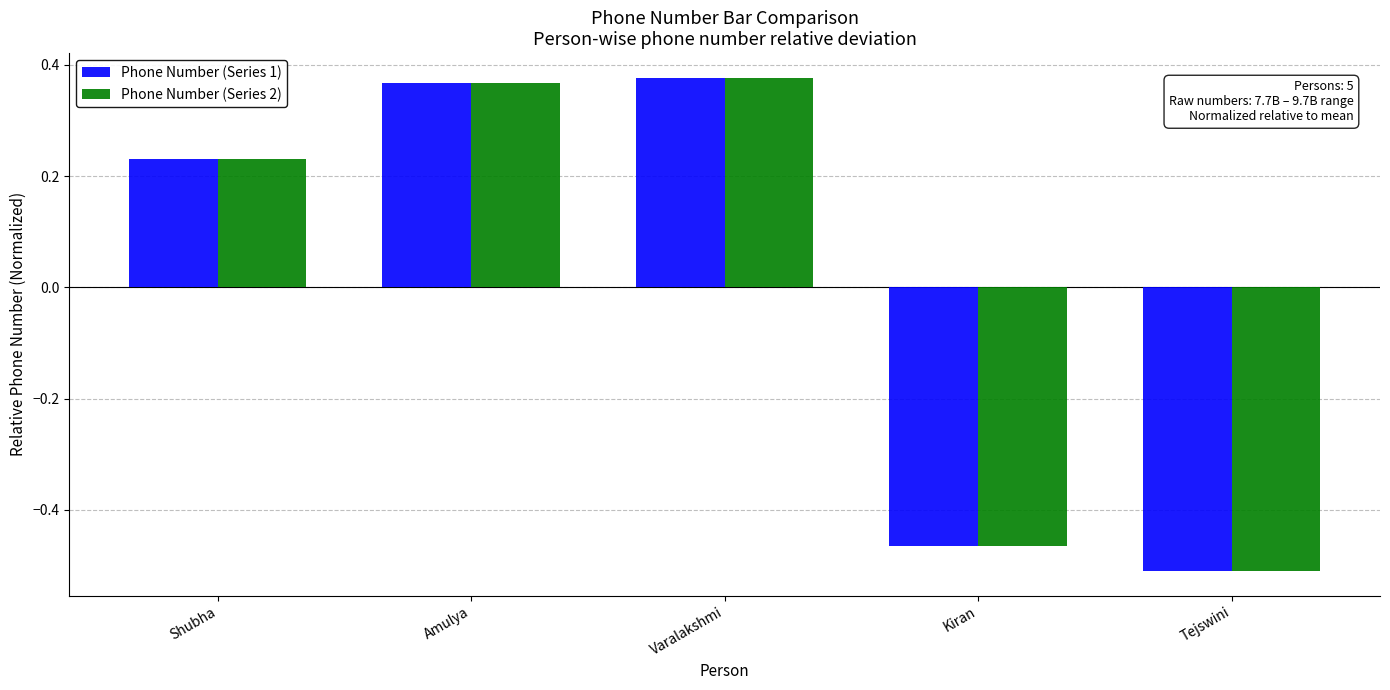

Where does the Phone Number (Series 1) series first go above 0?

Shubha